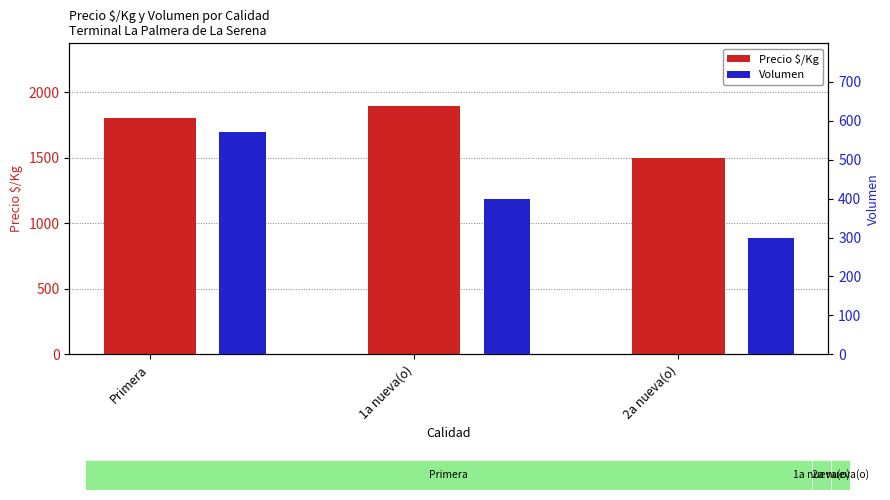

Between 2a nueva(o) and 1a nueva(o), which is larger?

1a nueva(o)